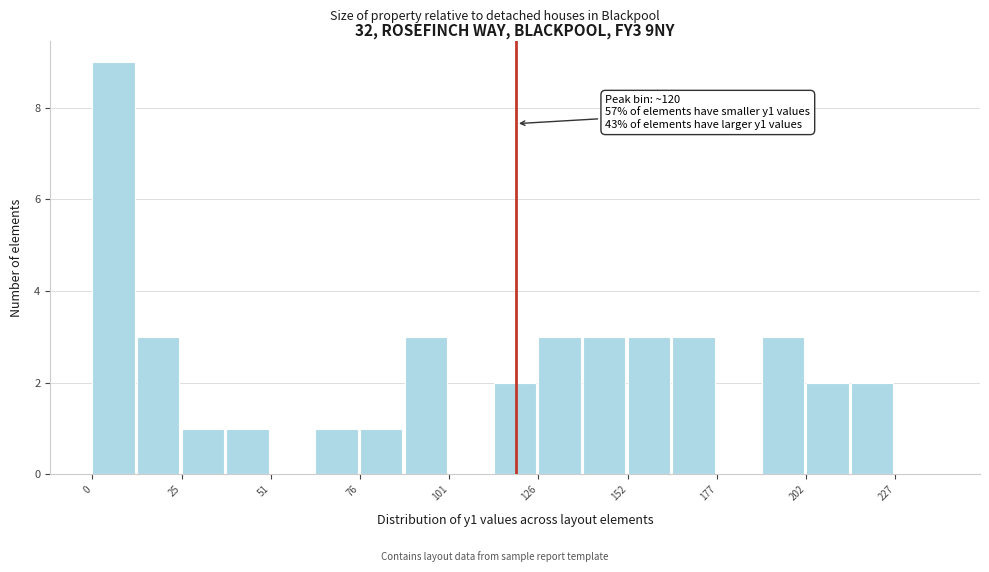

Read against the x-axis, roughly where is the centre of the tallest bar?

5